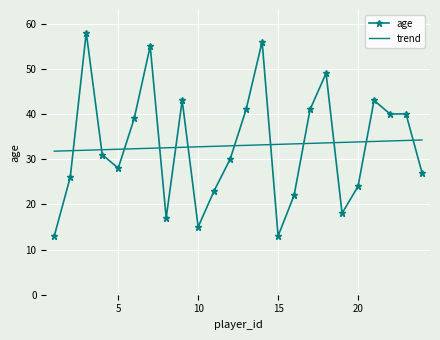

True or false: age and trend intersect in this chart.

True